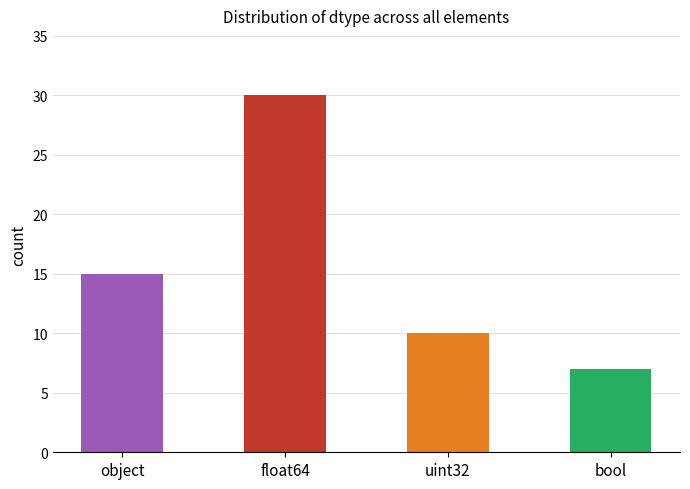

What is the smallest value displayed?

7